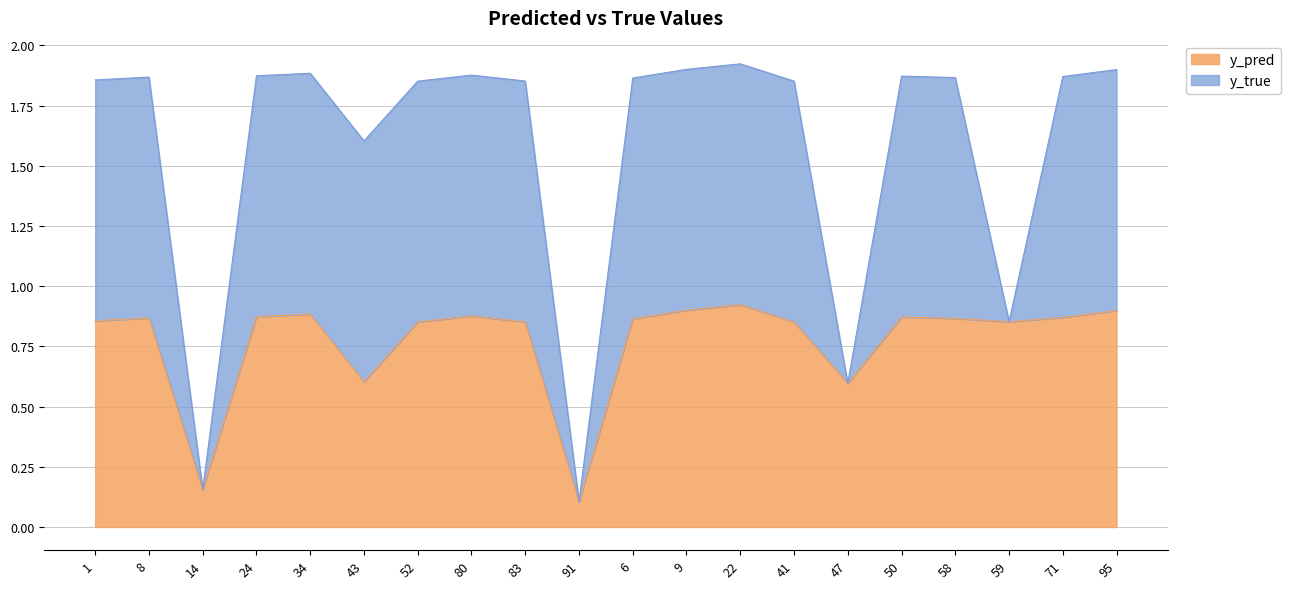

Which label corresponds to the smallest value in the chart?

91